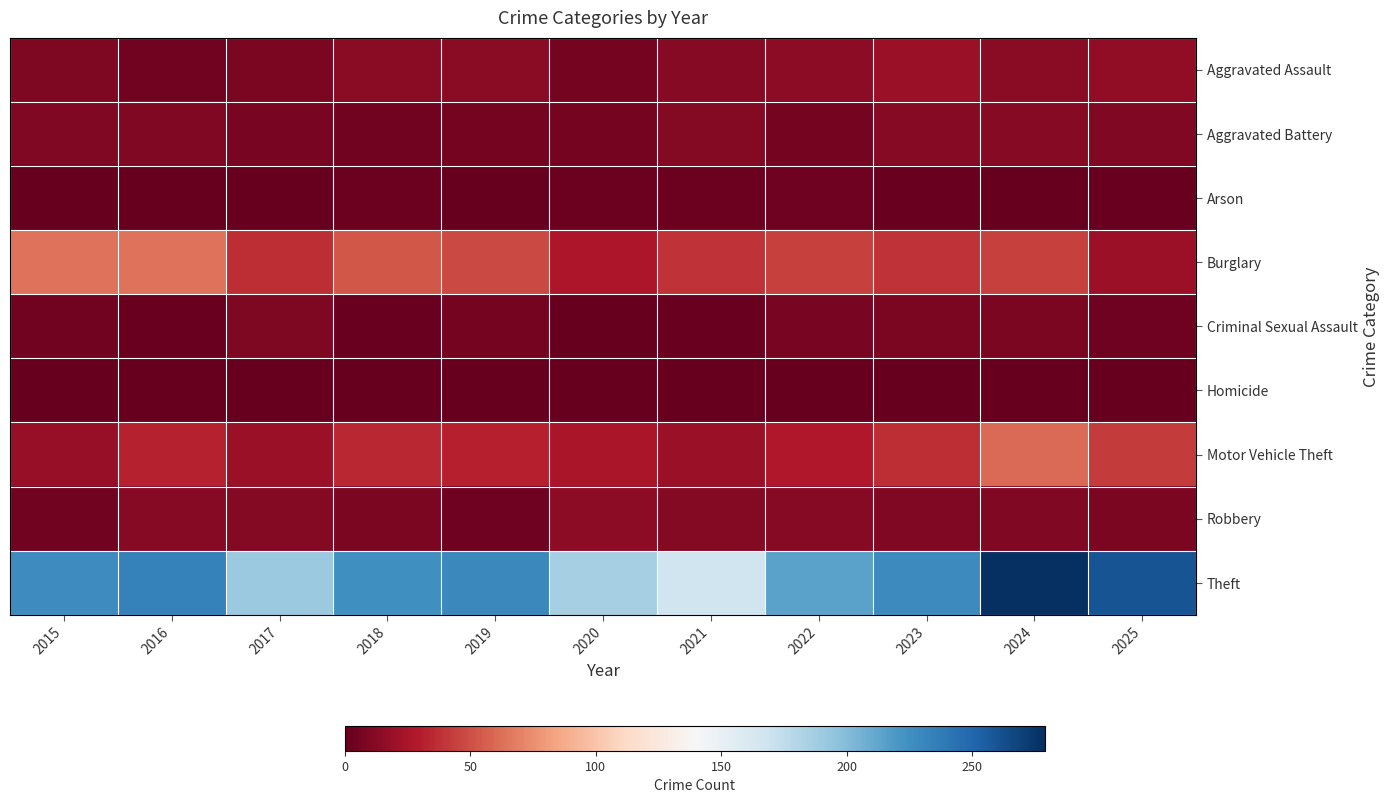

How many data points in Theft are above 227?

5